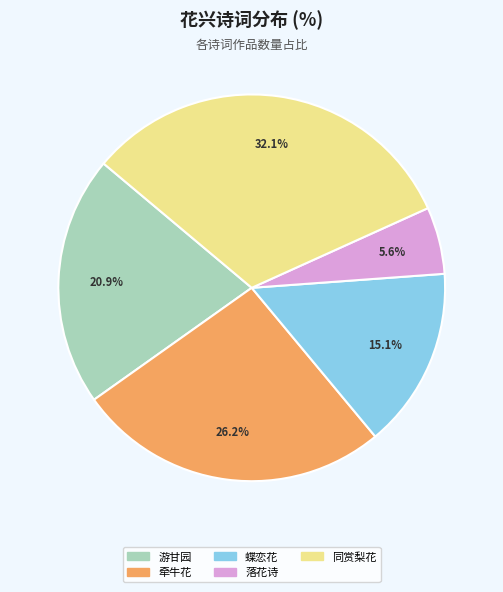

What is the largest slice in the pie chart?

同赏梨花